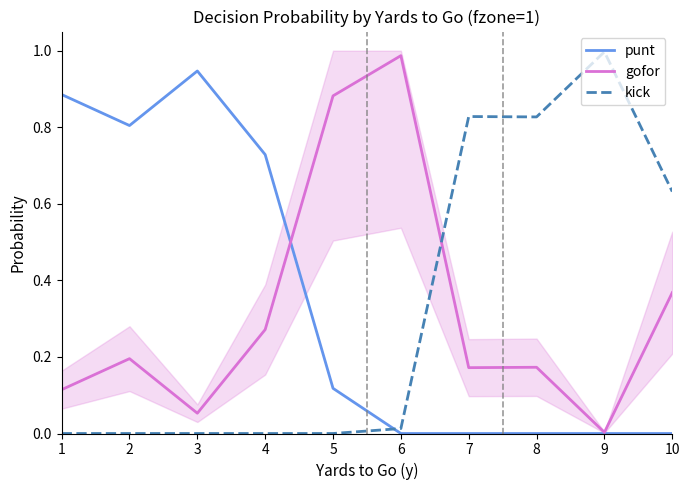

Rank the series by their maximum value, from highest to lowest.

kick, gofor, punt